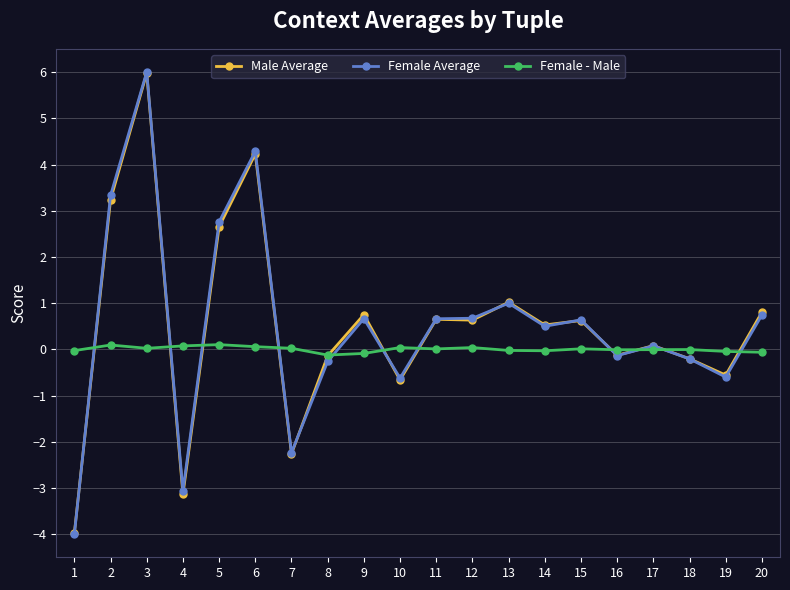

How many data points does each series have?

20